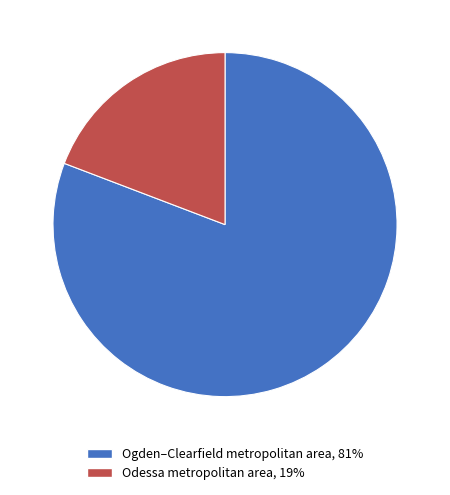

Rank the categories by value from lowest to highest.

Odessa metropolitan area, Ogden–Clearfield metropolitan area